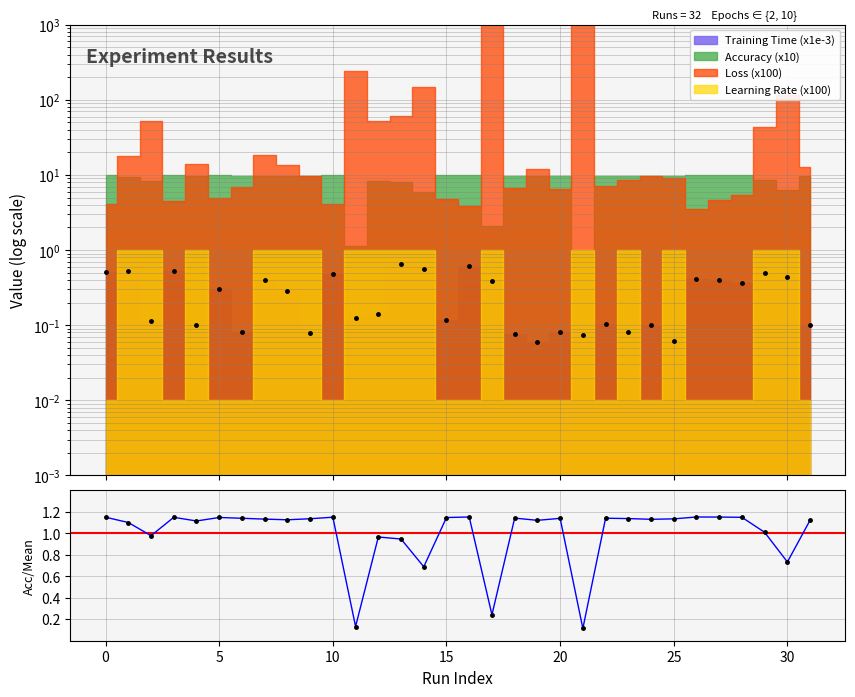

How many points are lower than both their immediate neighbors (excluding endpoints)?

10